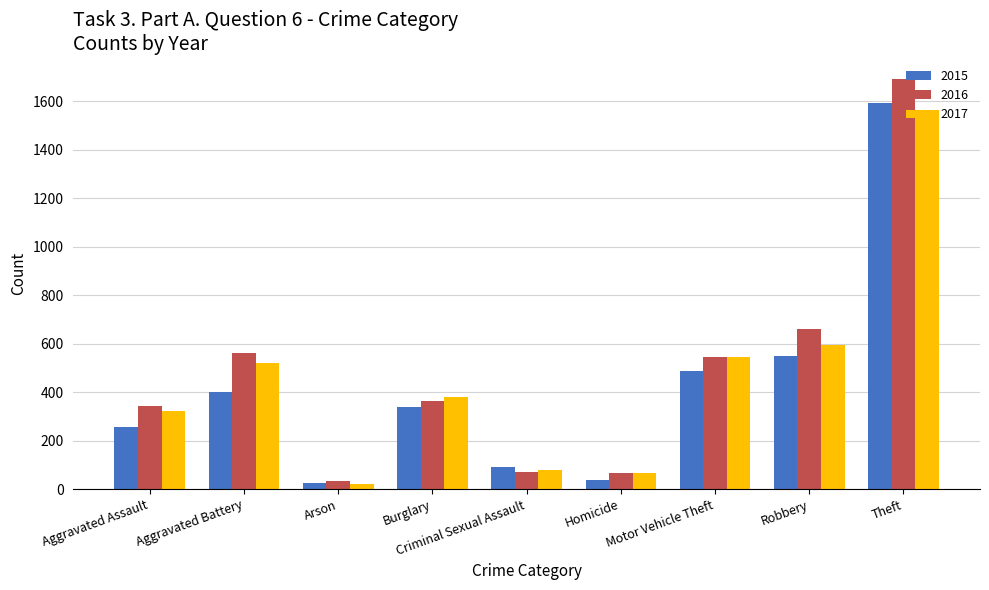

True or false: 2015 has a value of 2730 at Theft.

False